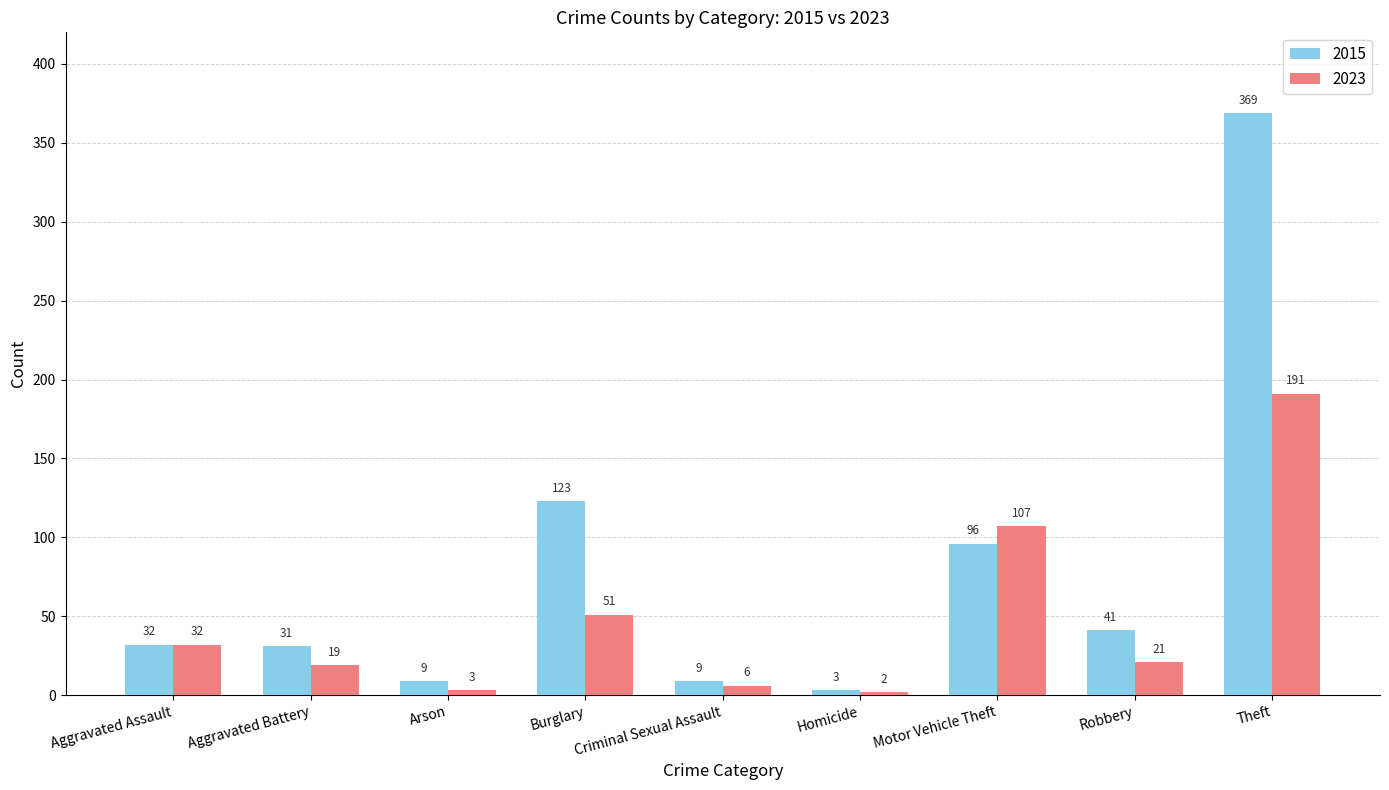

How many series are shown in this chart?

2